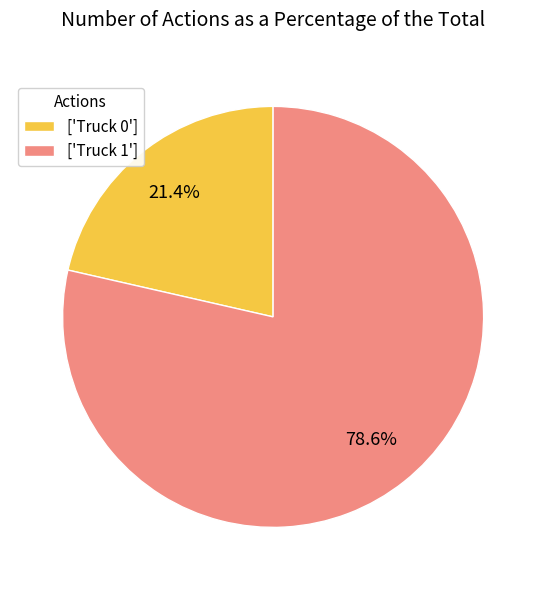

What portion of the pie excludes ['Truck 1']?

21.4%